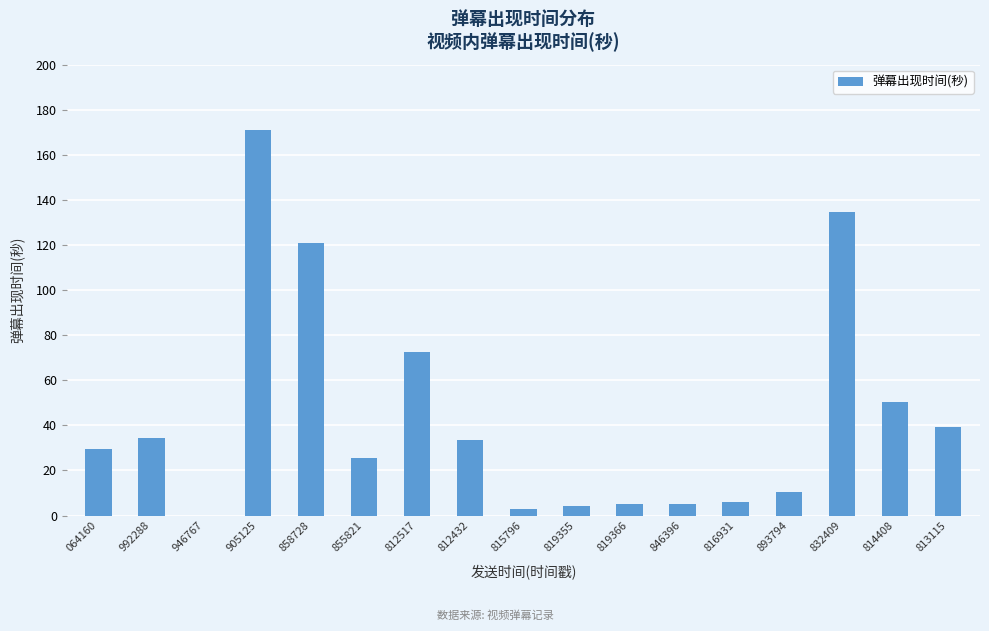

Is it true that the value at 832409 is 134.5?

True